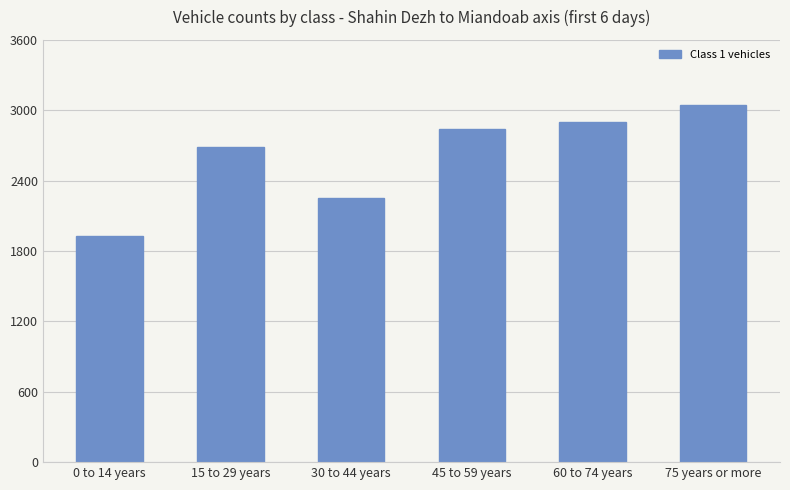

What position from the right is 15 to 29 years?

5